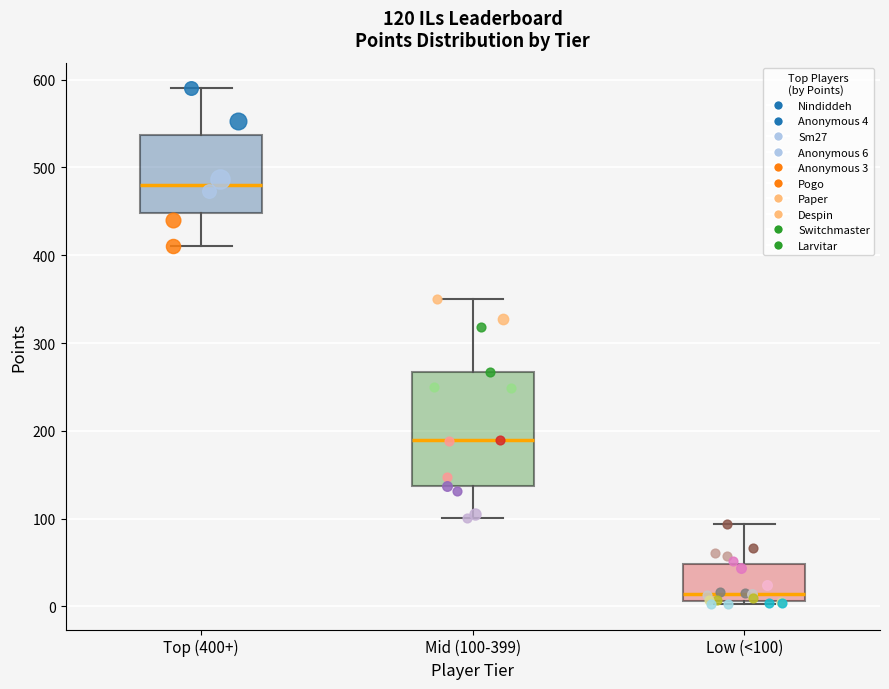

Which box has the lowest median line?

Low (<100)